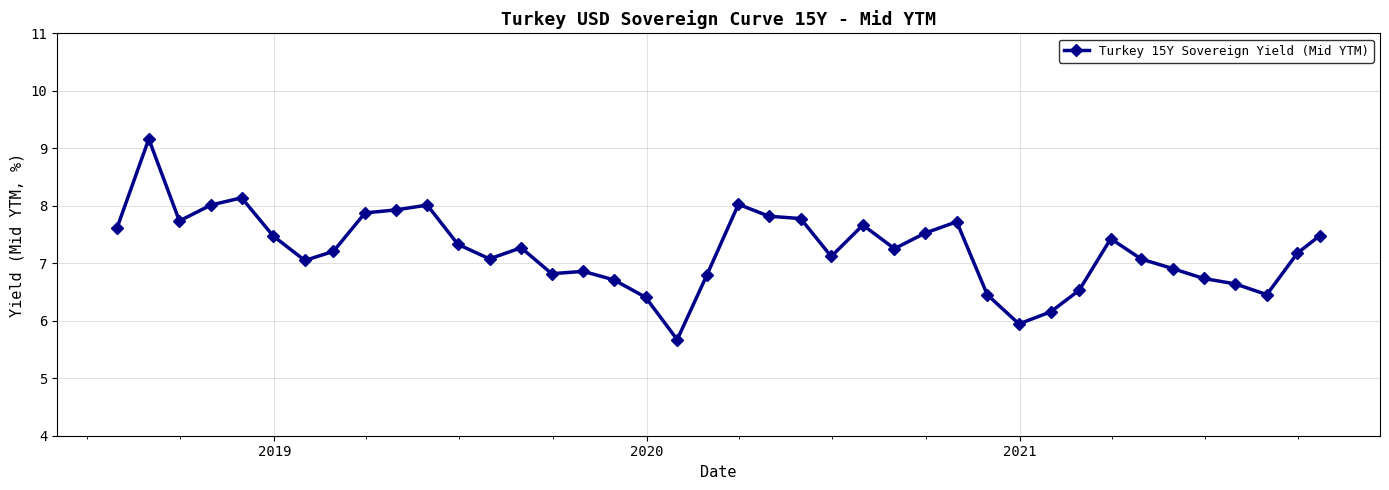

What is the value of the 40th point from the left?

7.5